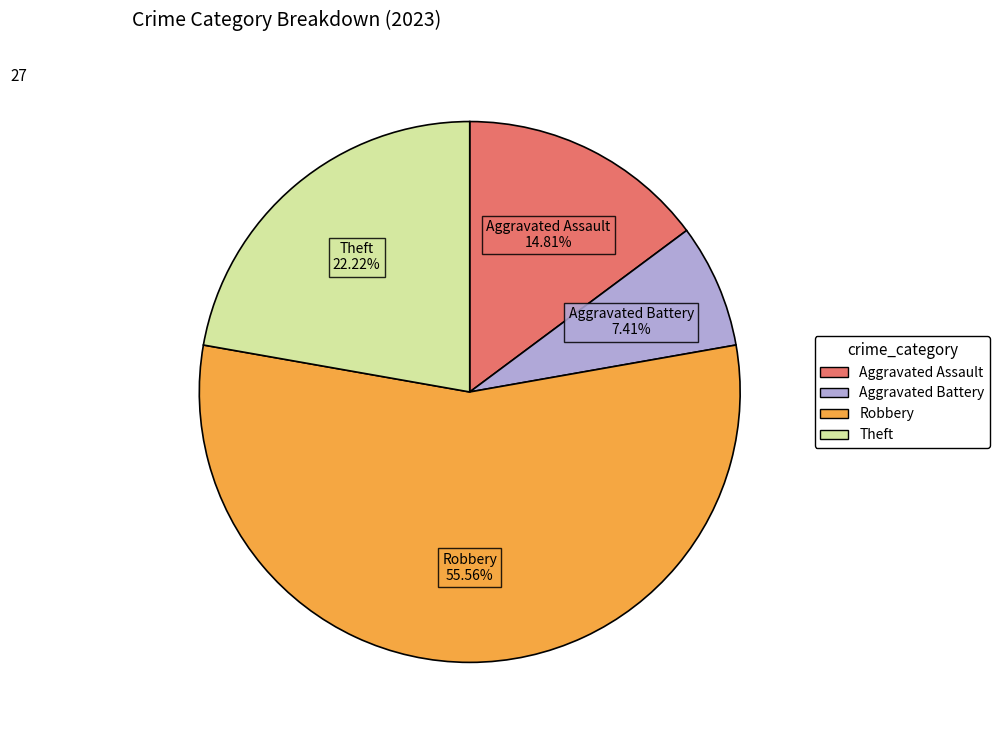

Is there any slice that represents more than half of the pie?

Yes